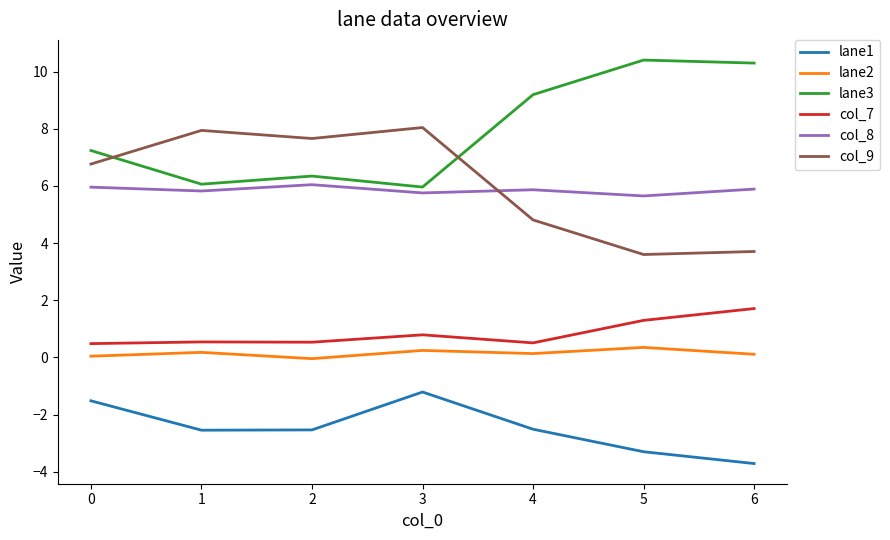

Which category has the highest value in the col_7 series?

6